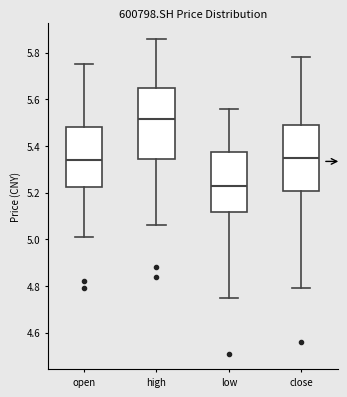

Which box has the highest median line?

high